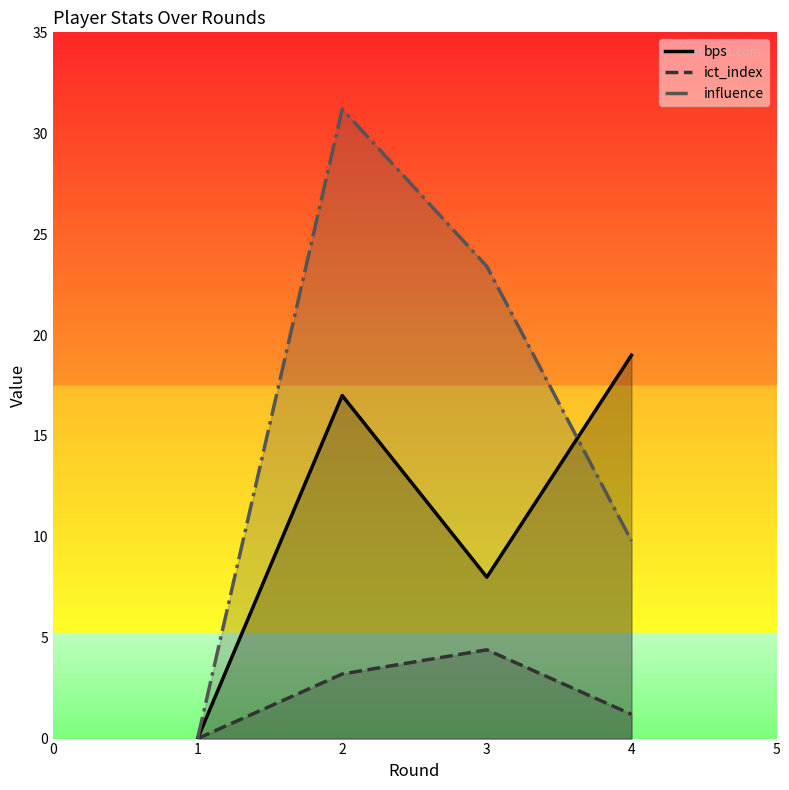

How many series are shown in this chart?

3